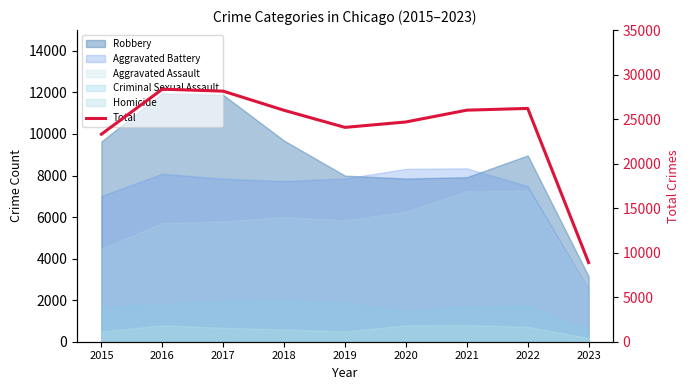

What is the average value?

23961